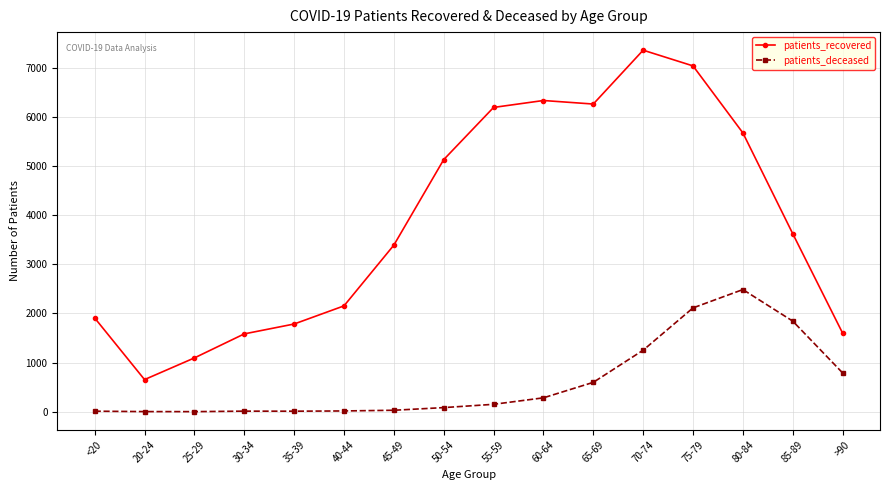

What is the difference between the second highest and minimum values in the patients_recovered series?

6383